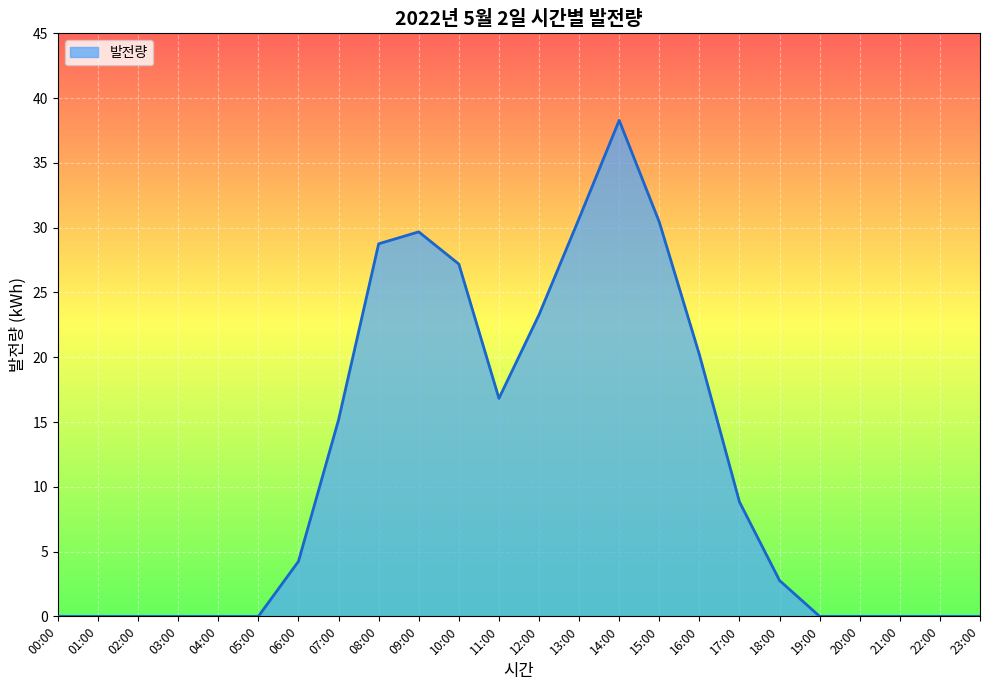

What is the difference between the values at 15:00 and 05:00?

30.4